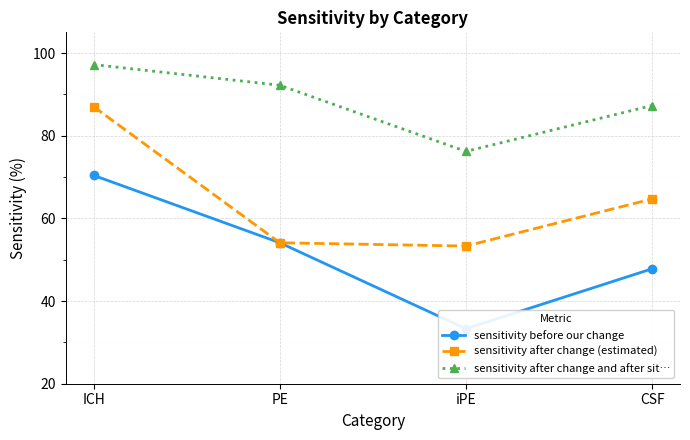

True or false: sensitivity after change and after sit… and sensitivity after change (estimated) intersect in this chart.

False